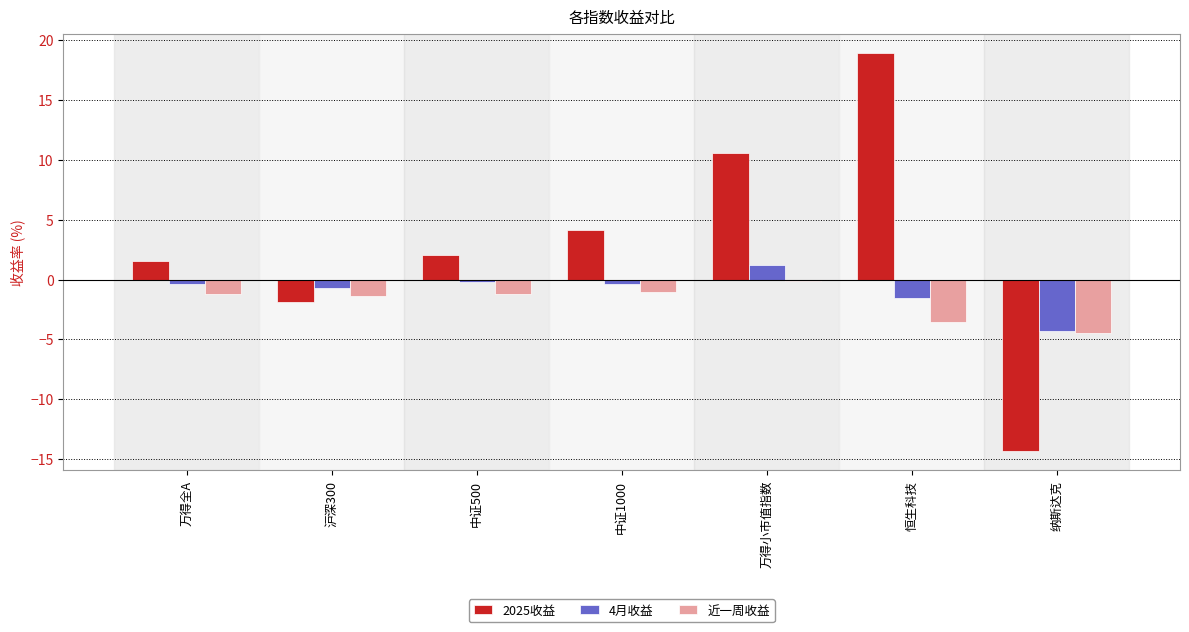

What is the minimum value shown in the chart?

-14.3